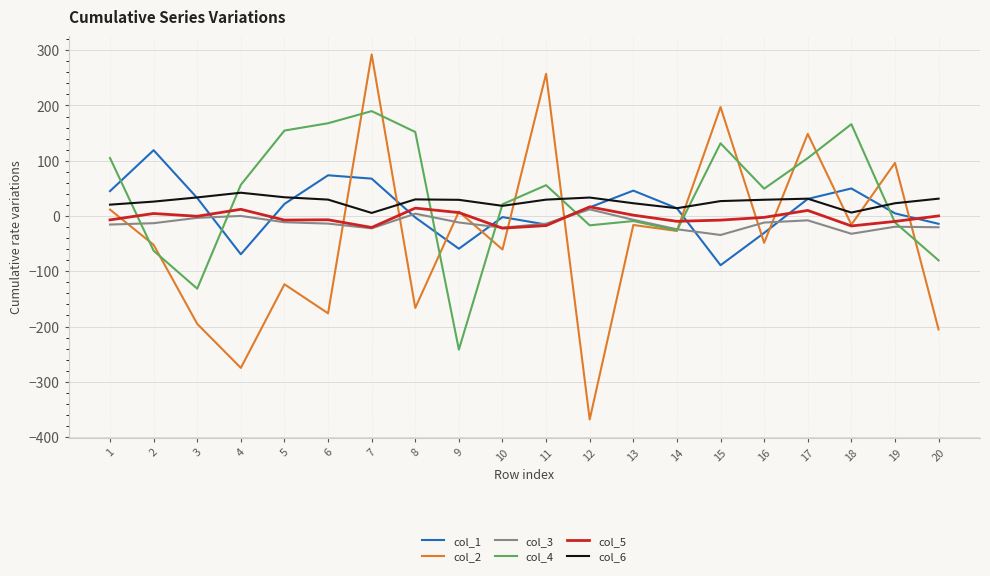

What is the minimum value shown in the chart?

-368.1